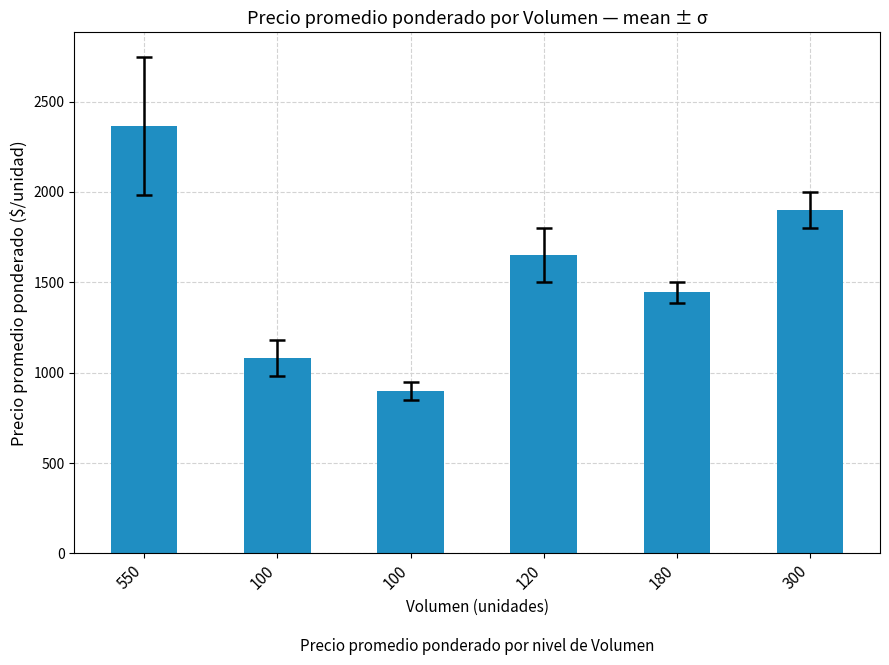

Count the values in the range 1080 to 1900.

4